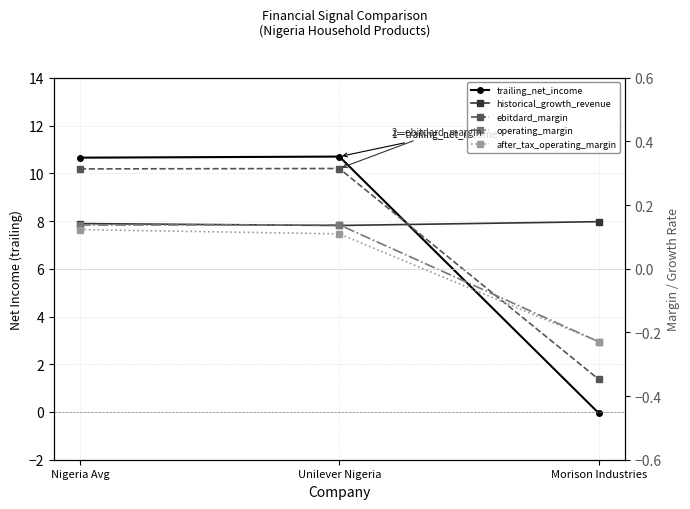

What is the label of the 2nd point from the left?

Unilever Nigeria